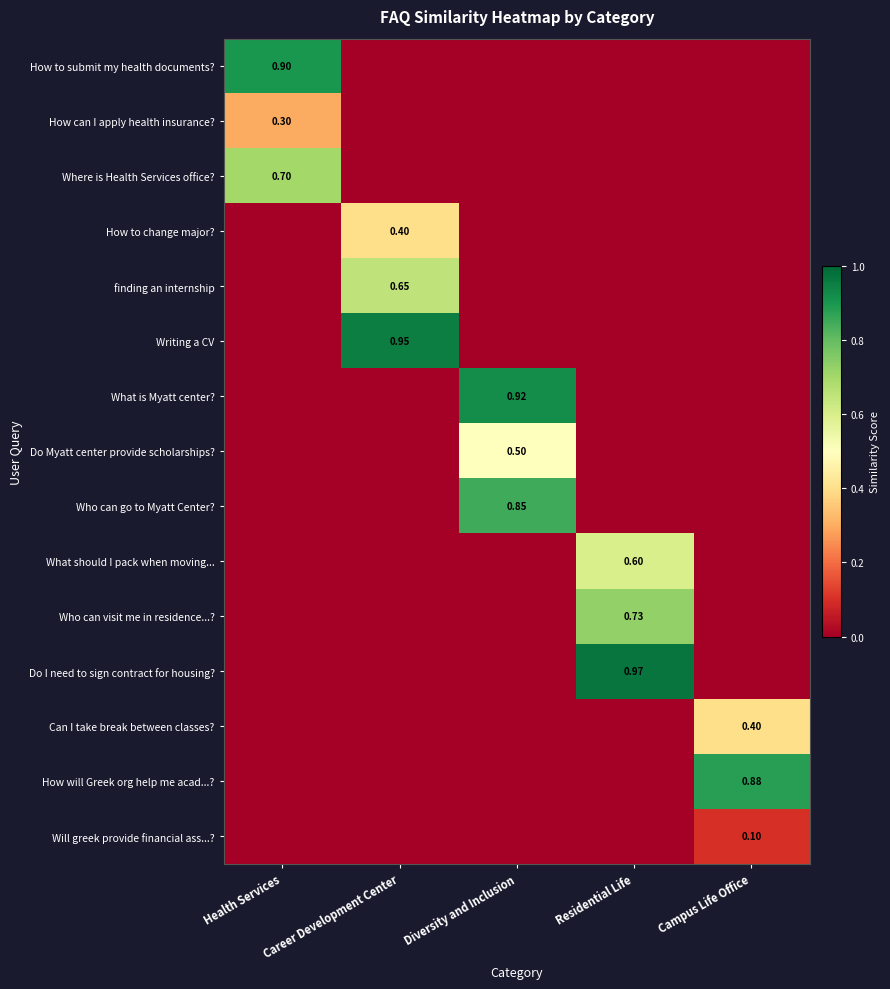

Where is Will greek provide financial ass...? nearest to the value 0?

Health Services